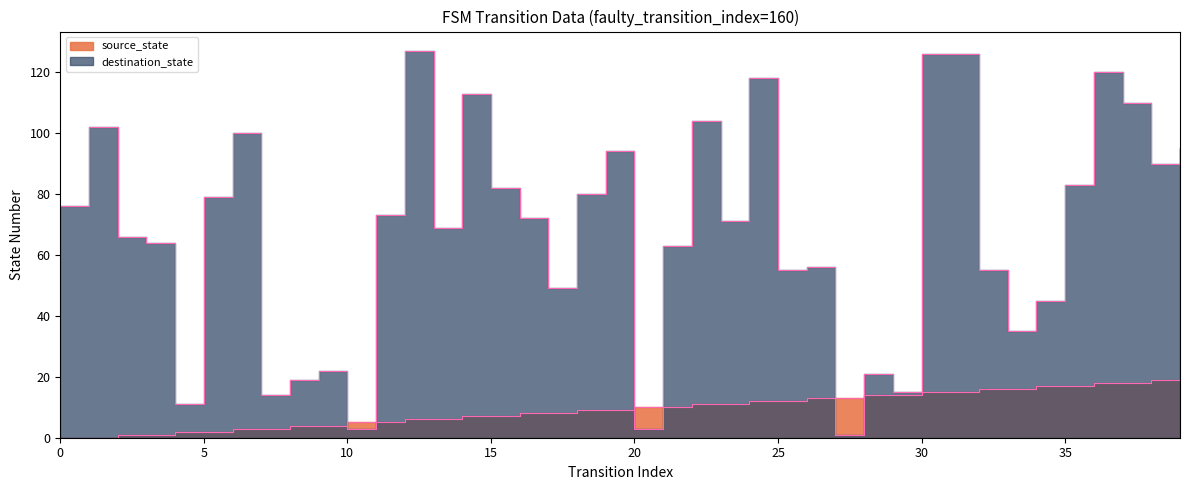

True or false: source_state has a value of 11 at 22.

True